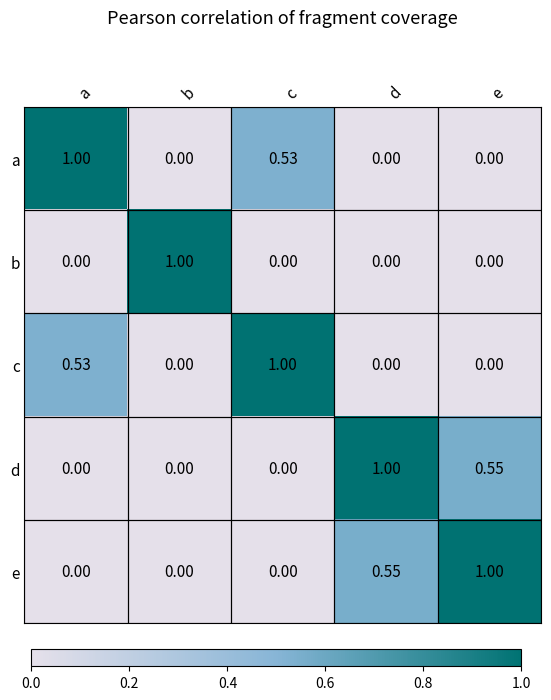

At which label does c reach its peak?

c